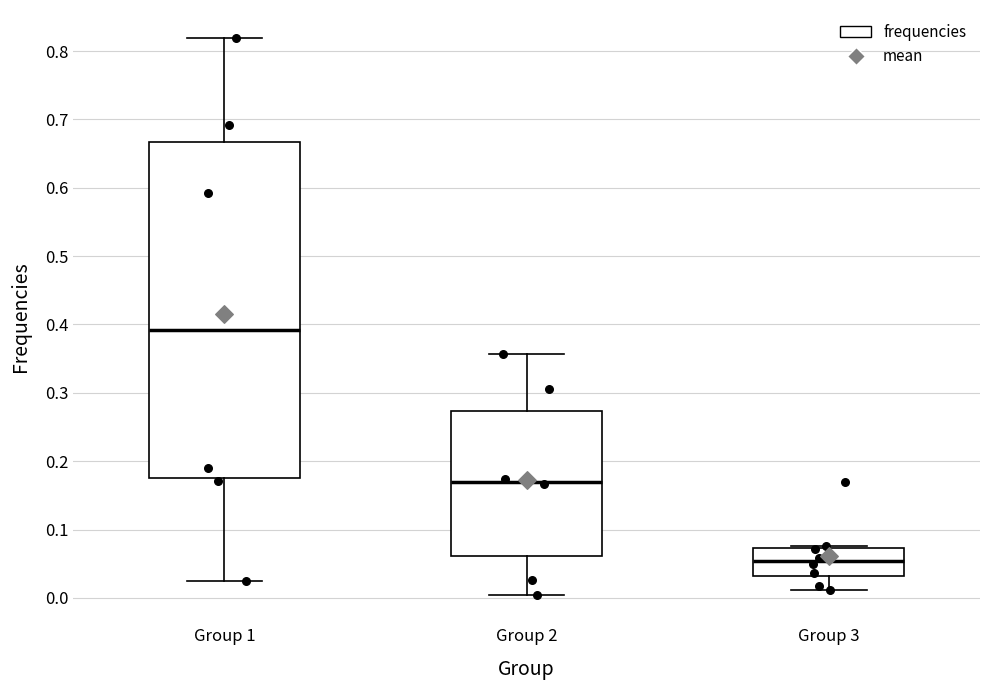

Which box is the tallest, from its lower edge to its upper edge?

Group 1